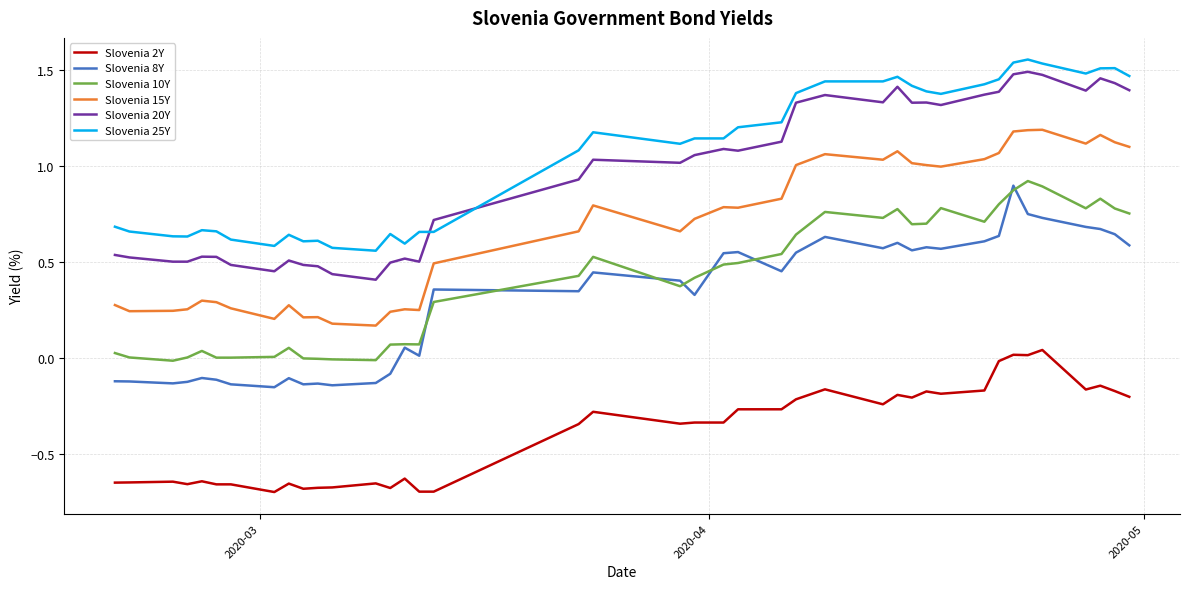

True or false: Slovenia 2Y and Slovenia 15Y intersect in this chart.

False